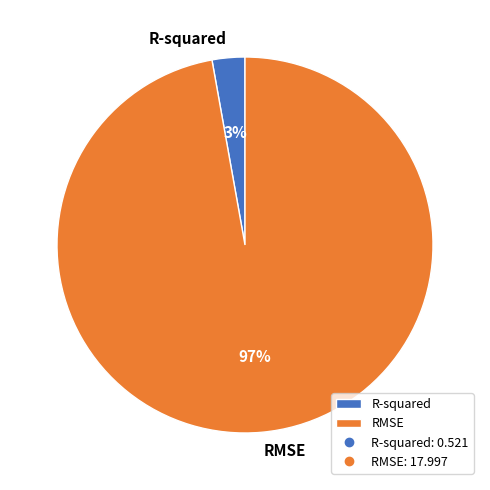

Which slice represents more than half of the pie?

RMSE